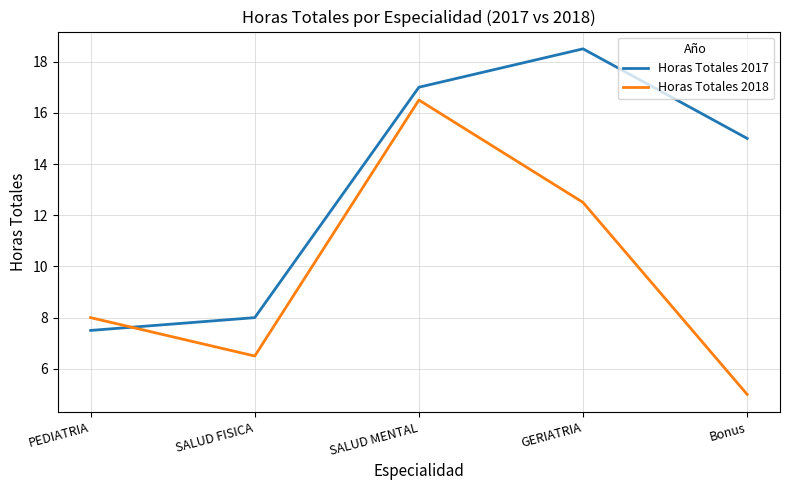

What is the sum of all Horas Totales 2018 values?

48.5